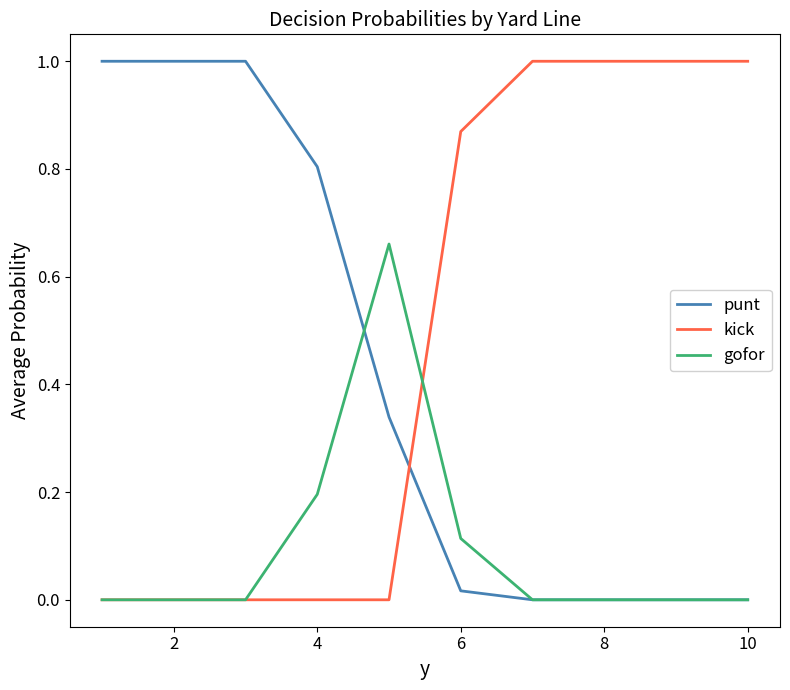

Which series has the largest total across all categories?

kick